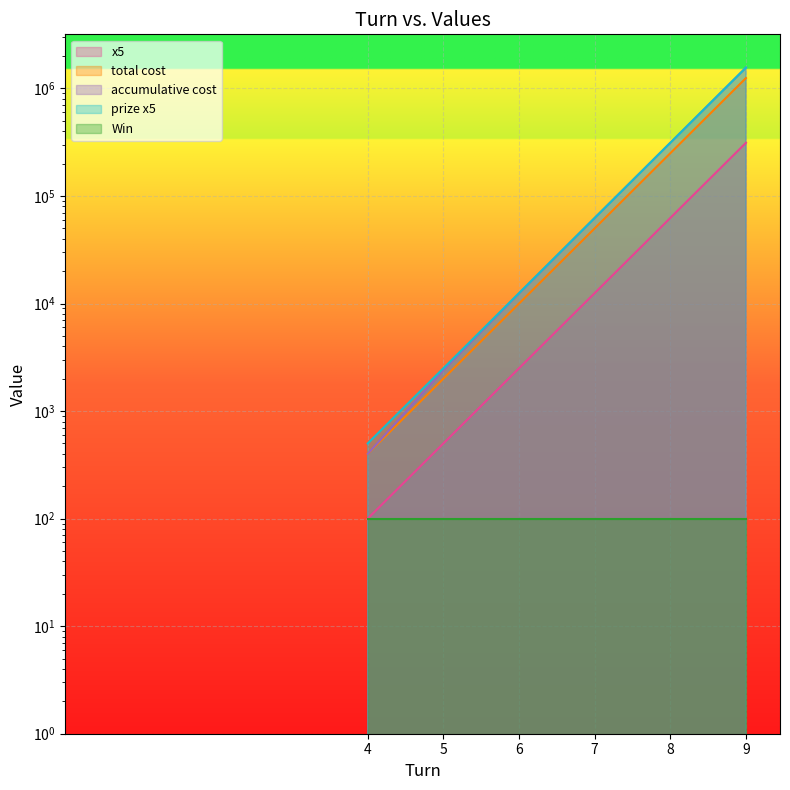

What is the average value of the prize x5 series?

325500